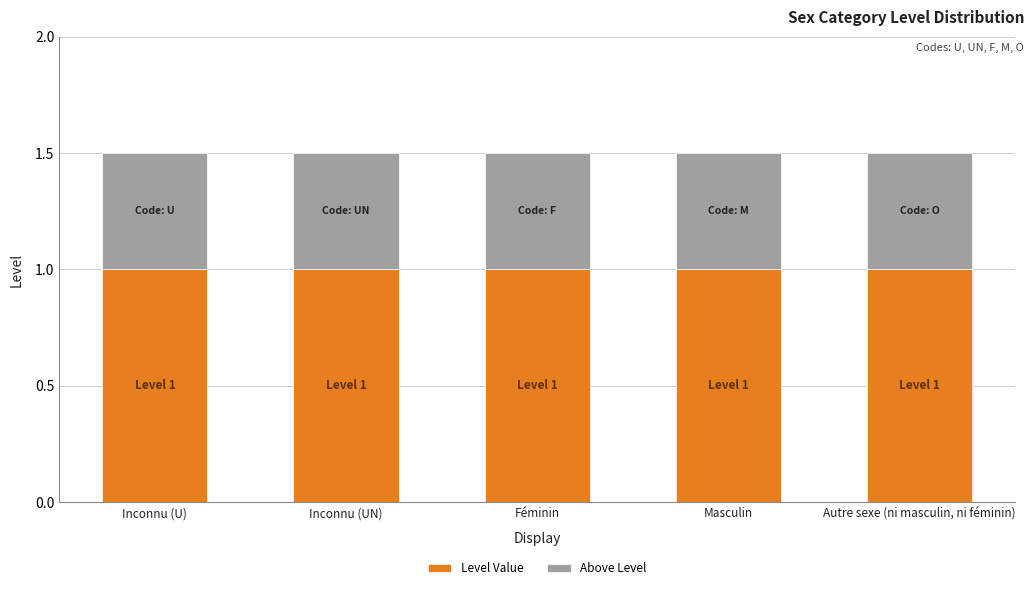

How many bars are there in total?

5